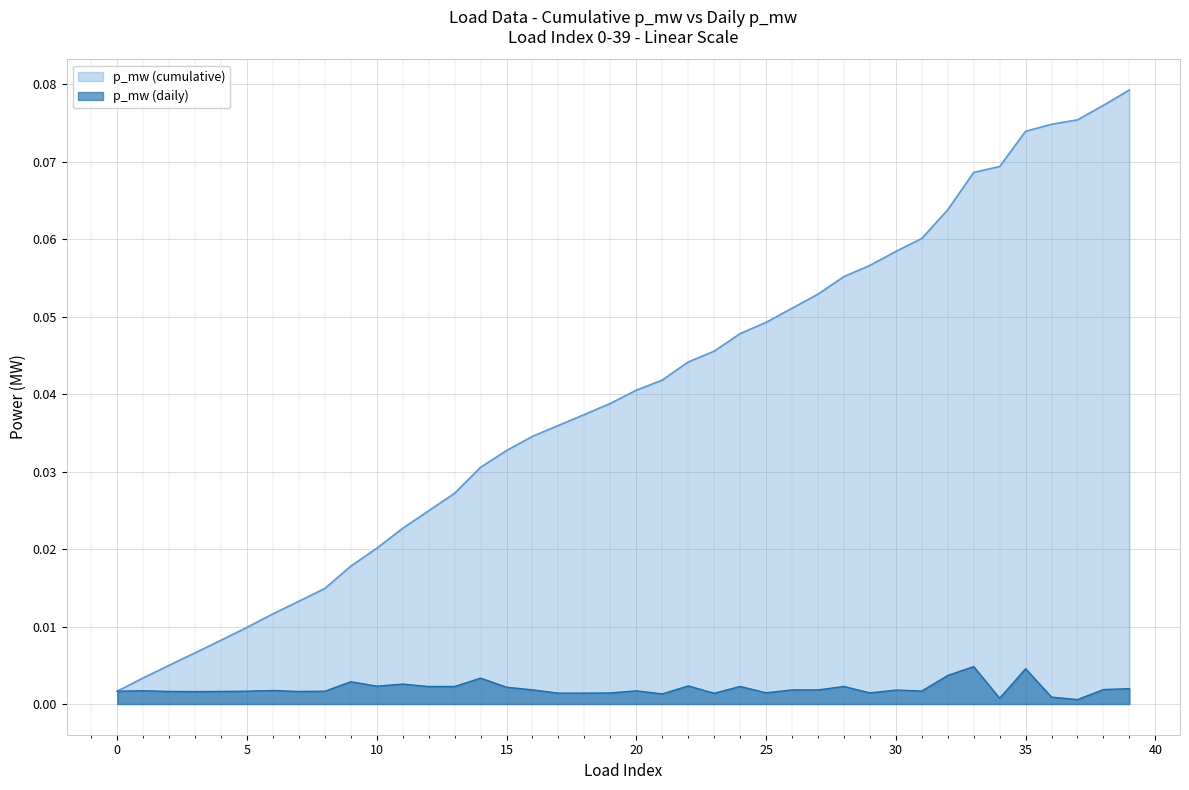

Which label corresponds to the smallest value in the chart?

37